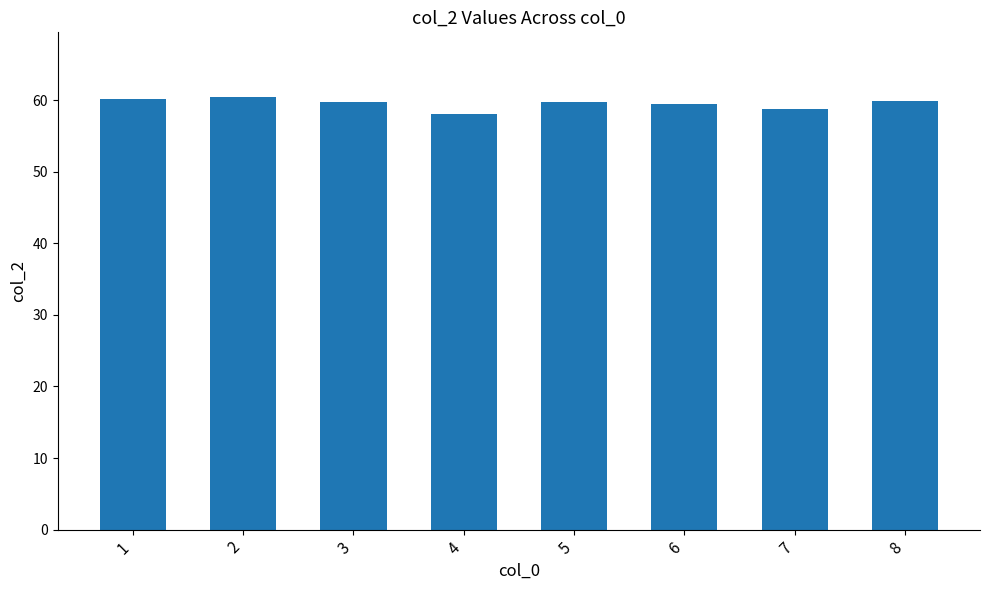

Approximately how many times larger is the value at 2 compared to 4?

1.0